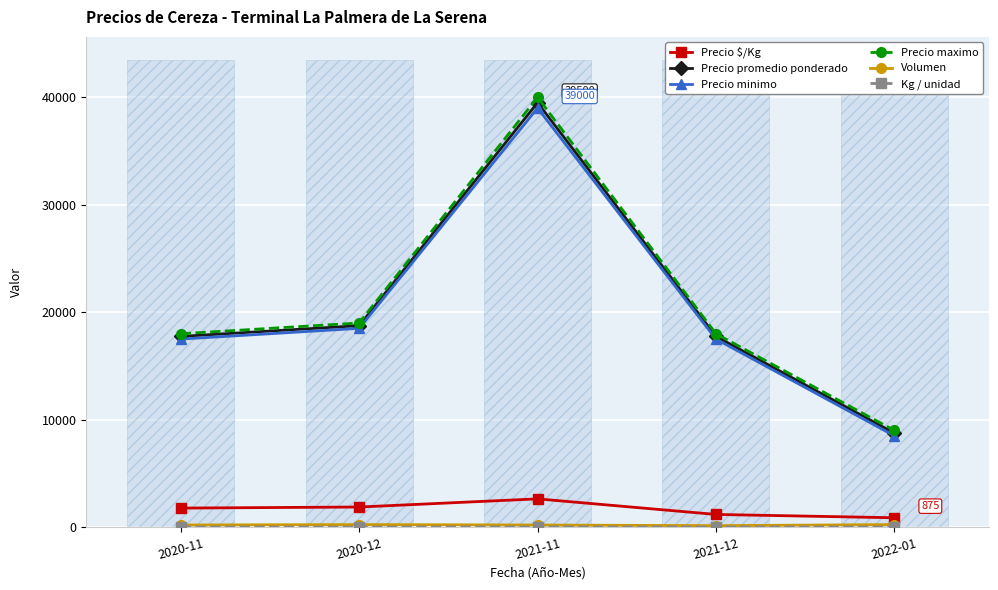

The value of Precio $/Kg at 2020-11 is 800. True or false?

False